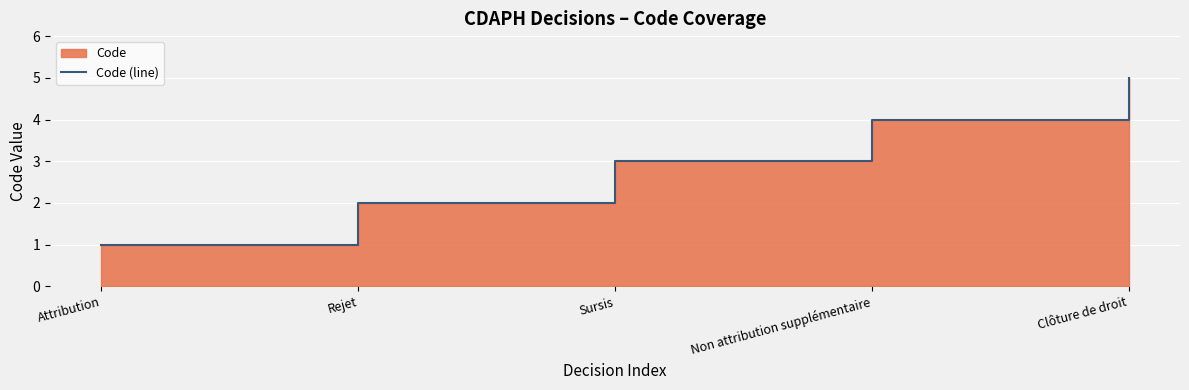

Reading left to right, extract all data points from this chart.

1	2	3	4	5